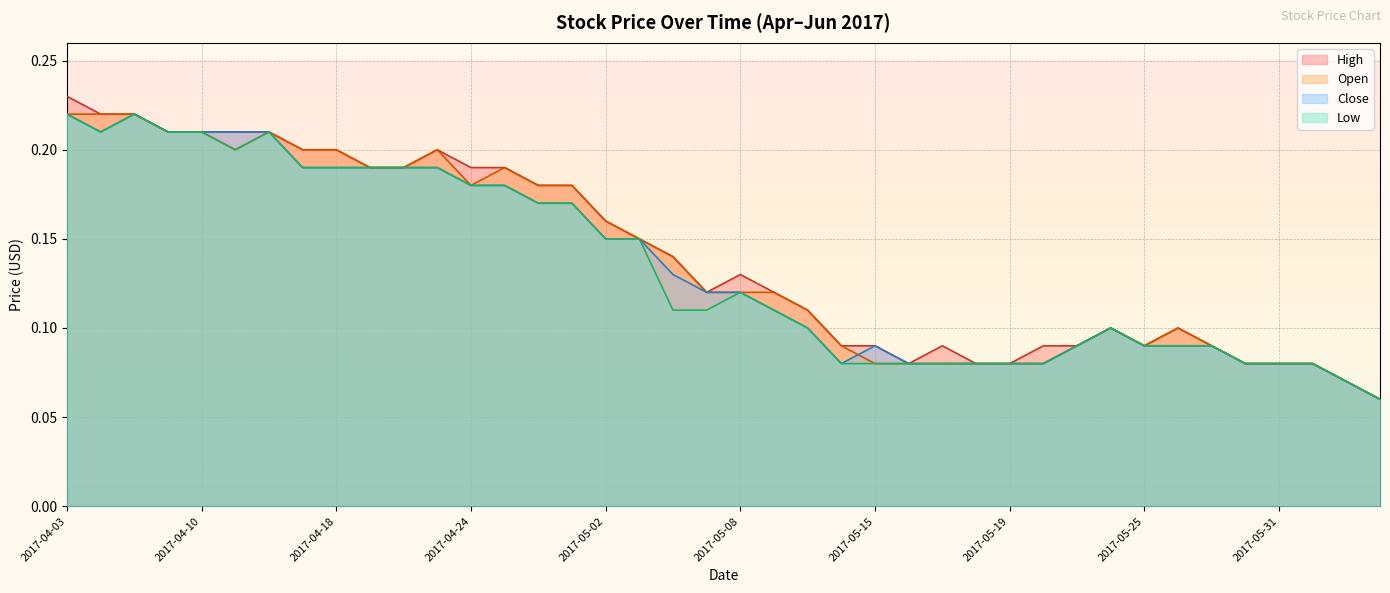

True or false: Low and Open intersect in this chart.

False